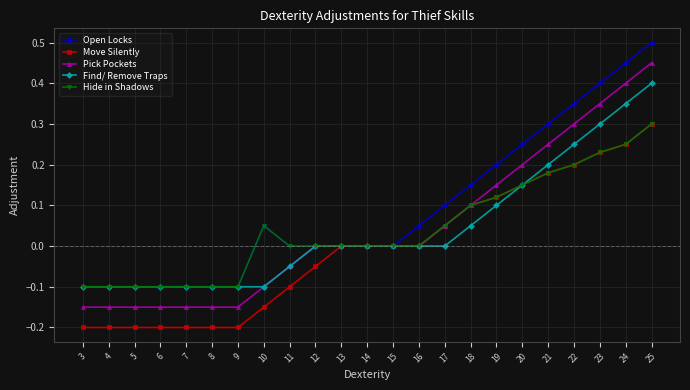

At which category is the sum across all series the highest?

25